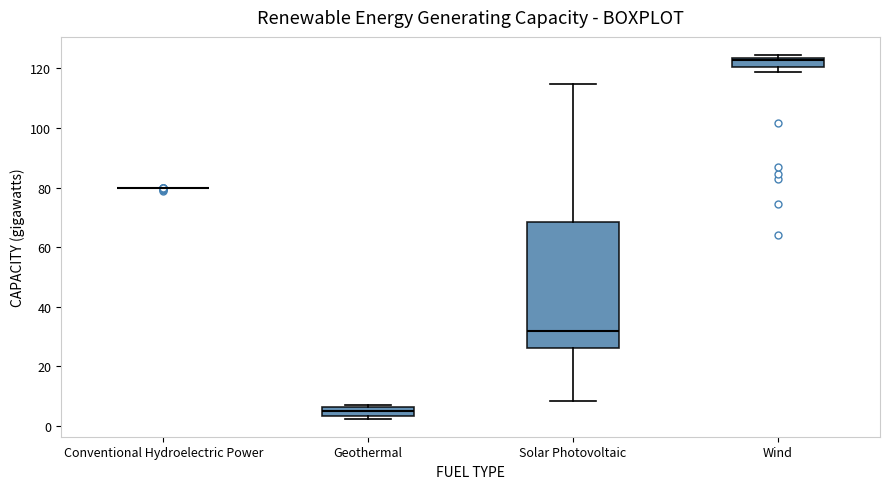

Which box is the tallest, from its lower edge to its upper edge?

Solar Photovoltaic